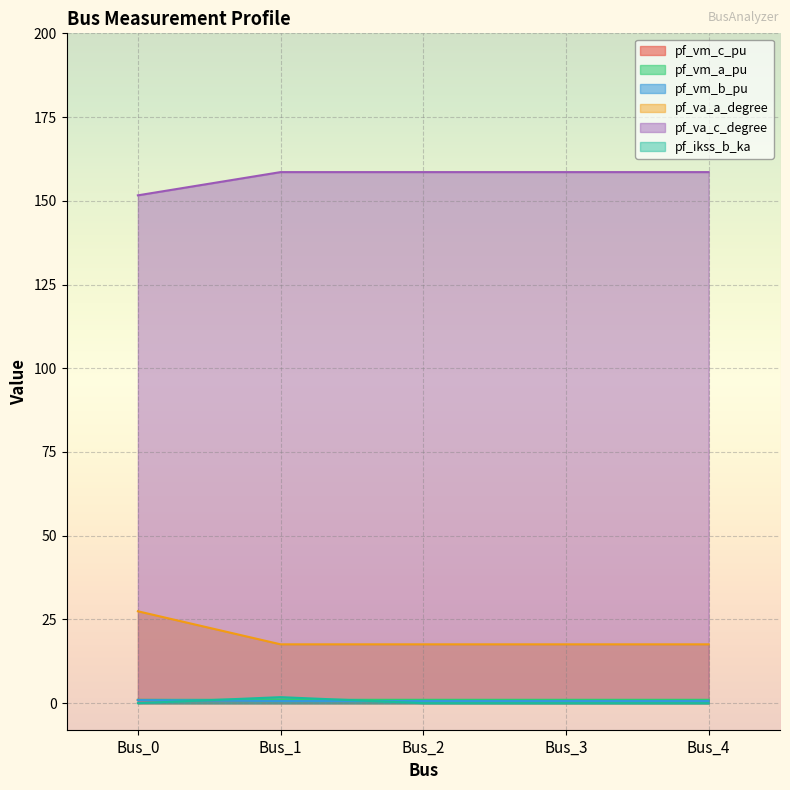

True or false: pf_vm_c_pu and pf_va_a_degree intersect in this chart.

False